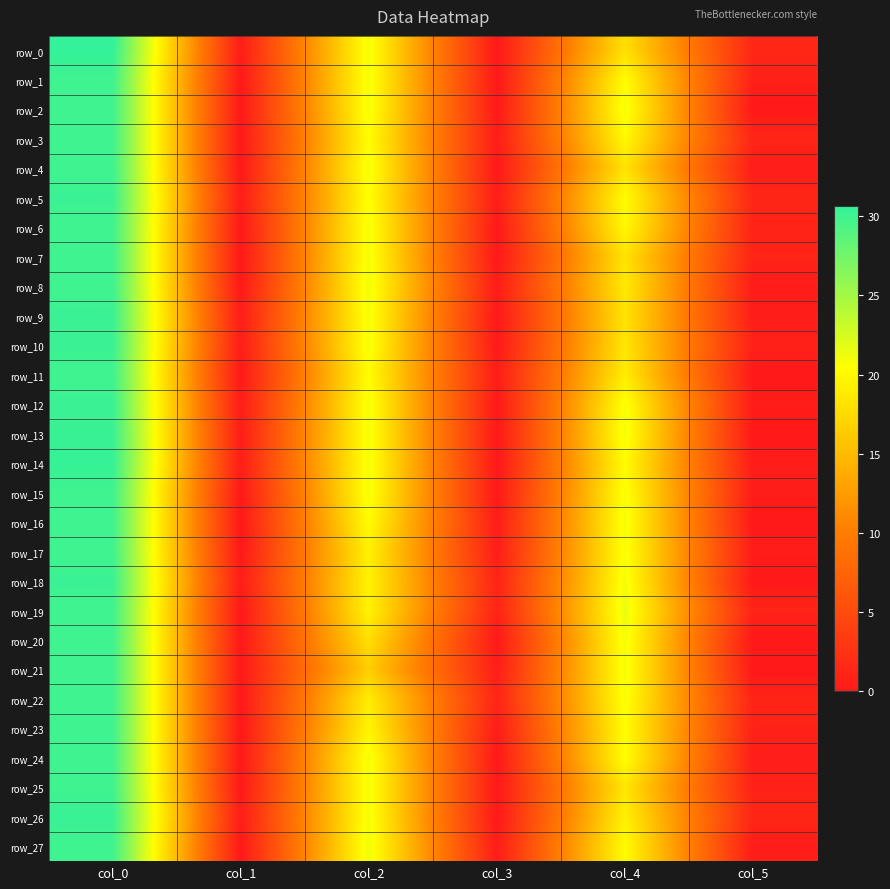

How many categories are shown in the chart?

6